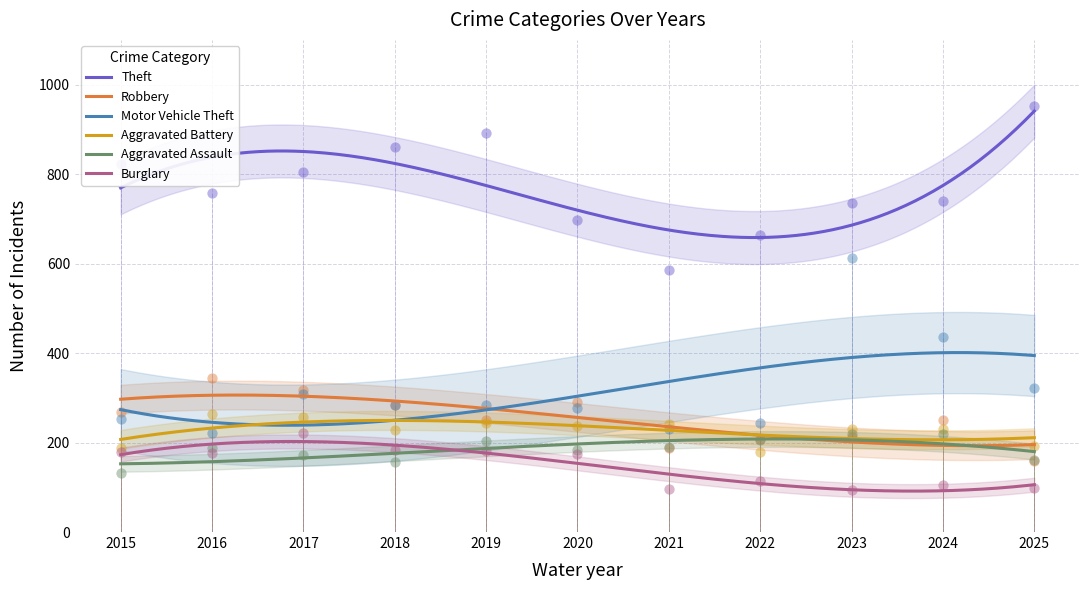

Which series has the largest total across all categories?

Theft